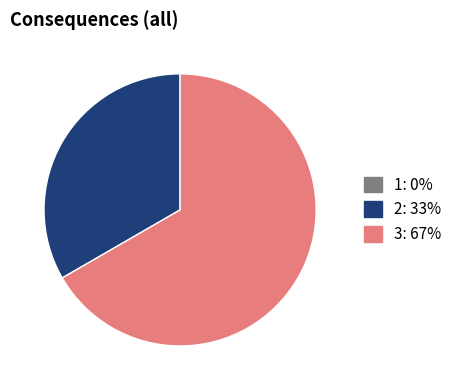

Is there a majority slice in this chart?

Yes